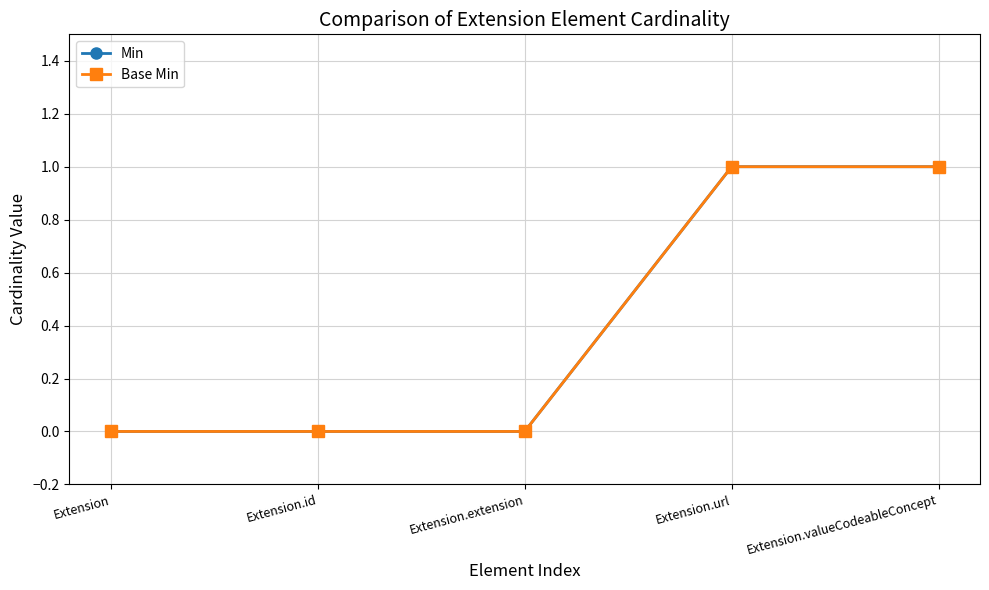

Is this an area chart (filled region under the line)?

No